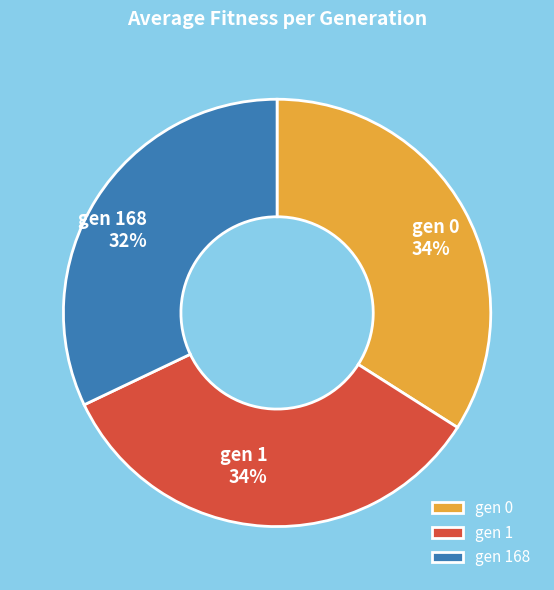

To the nearest percent, what is the combined percentage of gen 168 and gen 0?

66%